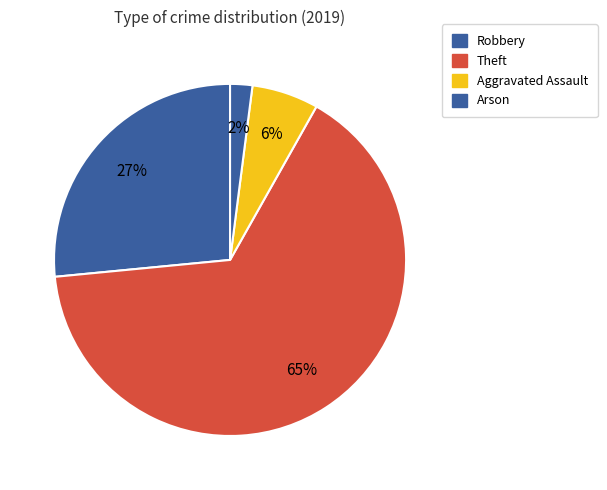

Count the number of slices in the pie.

4